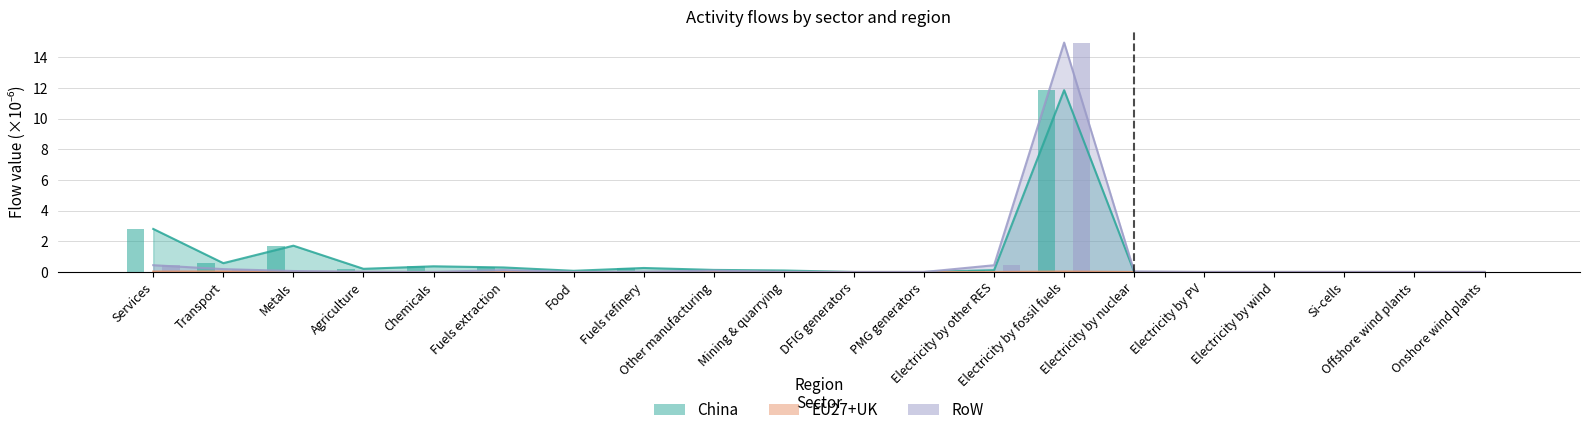

What is the value of the China bar at the 10th from the left?

0.1